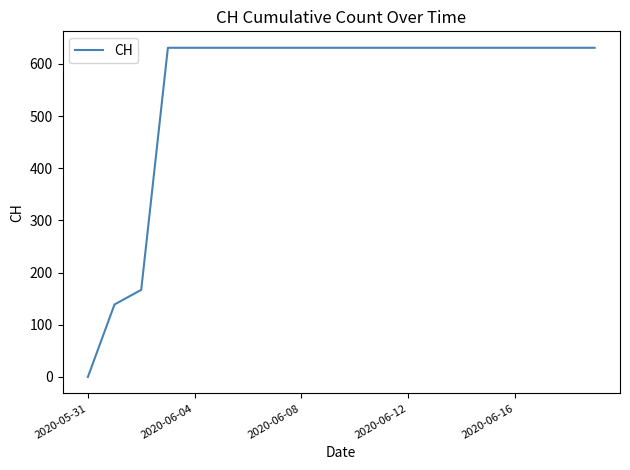

What is the difference between the maximum and second lowest values?

492